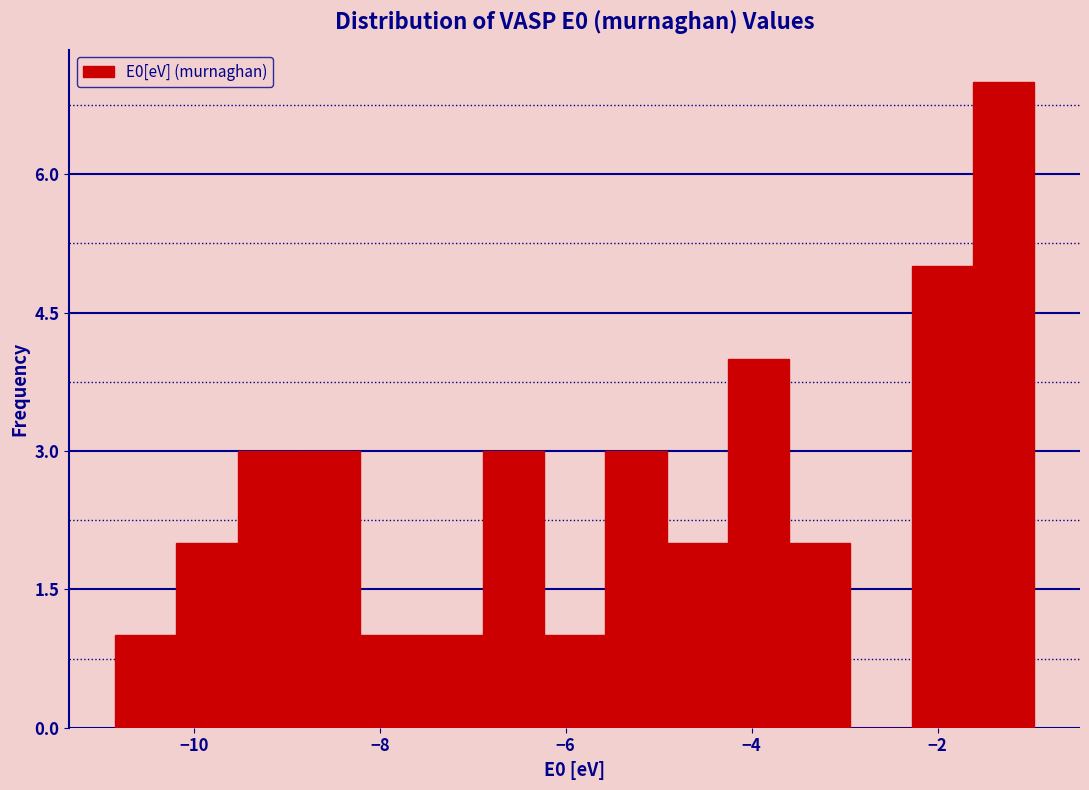

Read against the x-axis, roughly where is the centre of the tallest bar?

-1.2